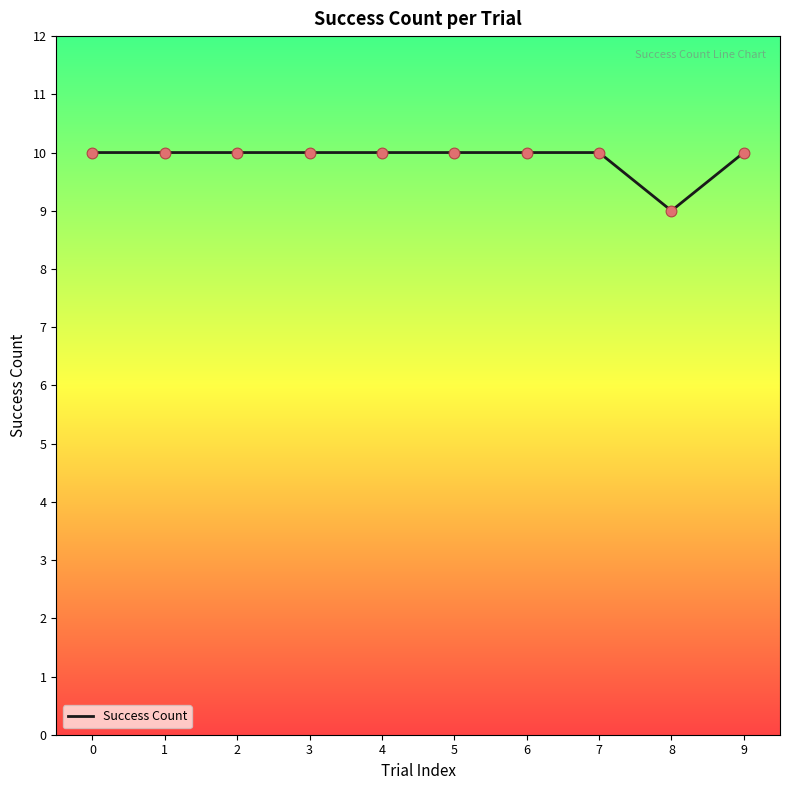

What is the ratio of the value at 0 to the value at 9?

1.0